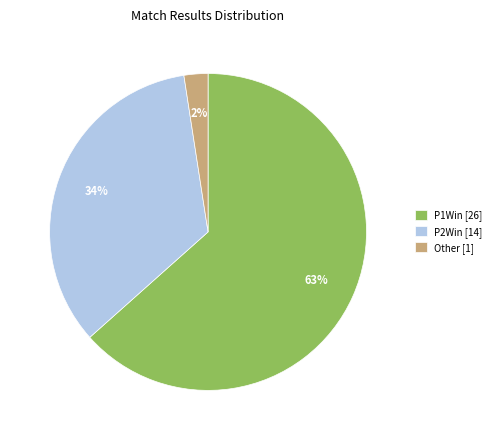

To the nearest percent, what is the average slice percentage?

33%